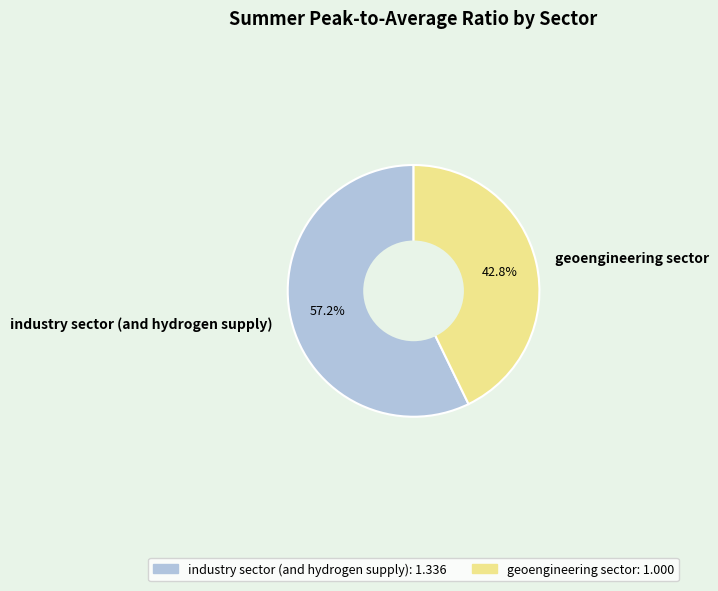

To the nearest percent, what percentage of the pie is industry sector (and hydrogen supply)?

57%